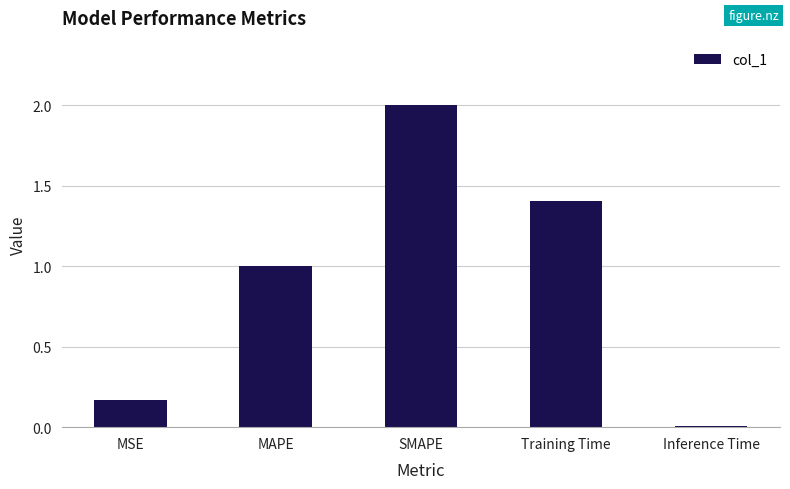

Which category has the highest value across all series?

SMAPE